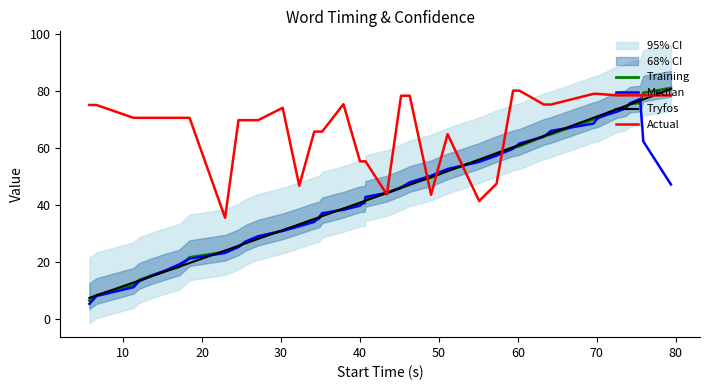

How many lines are shown in the chart?

4